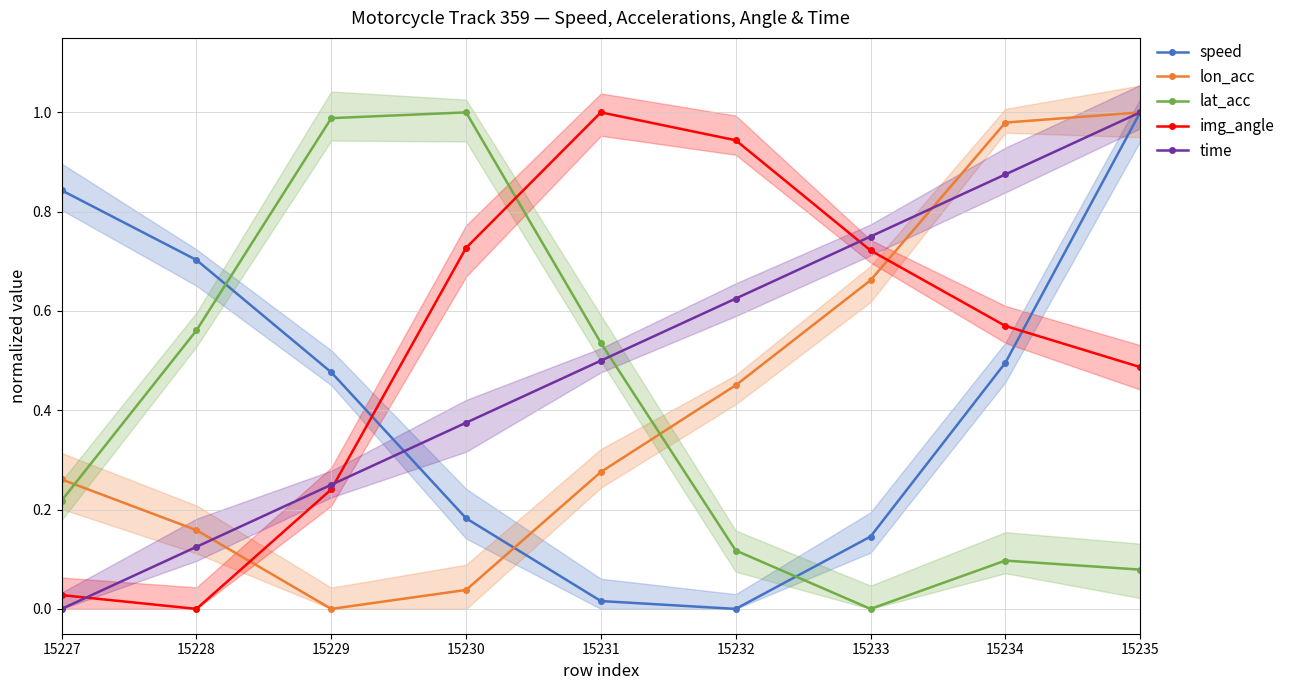

The speed series shows 0.8 at 15227. True or false?

True